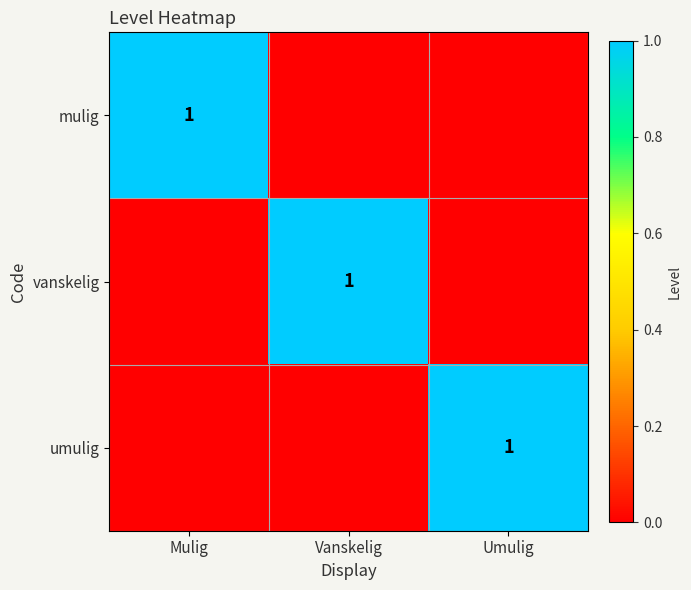

What is the greatest value displayed?

1